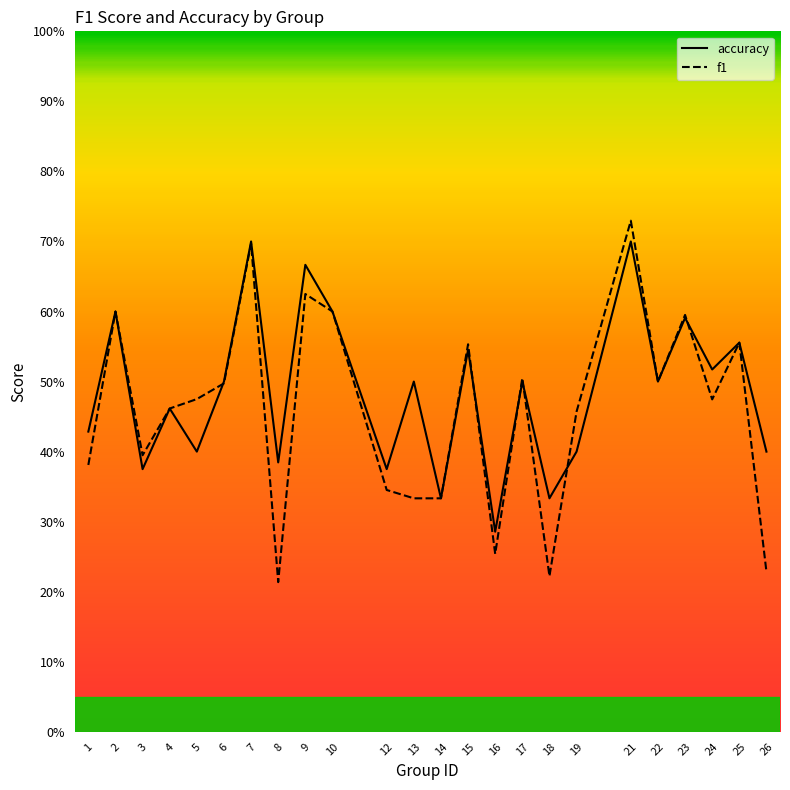

At 10, list the series in order from largest to smallest.

accuracy, f1